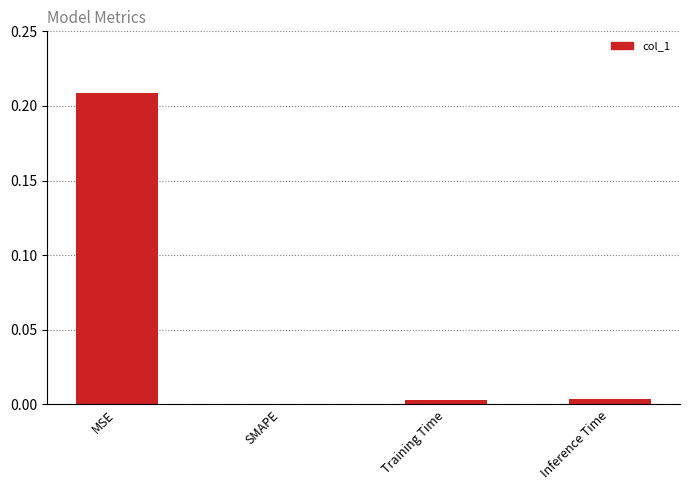

How many data points does each series have?

4